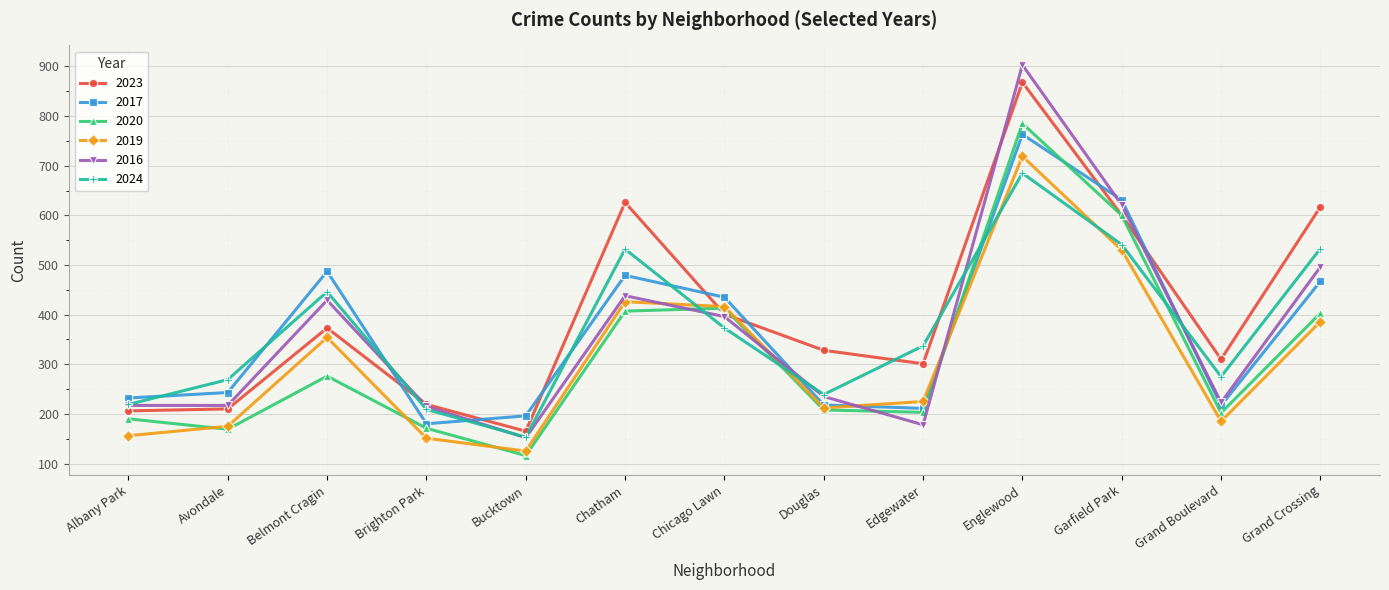

What is the approximate value of 2024 at Chicago Lawn?

373